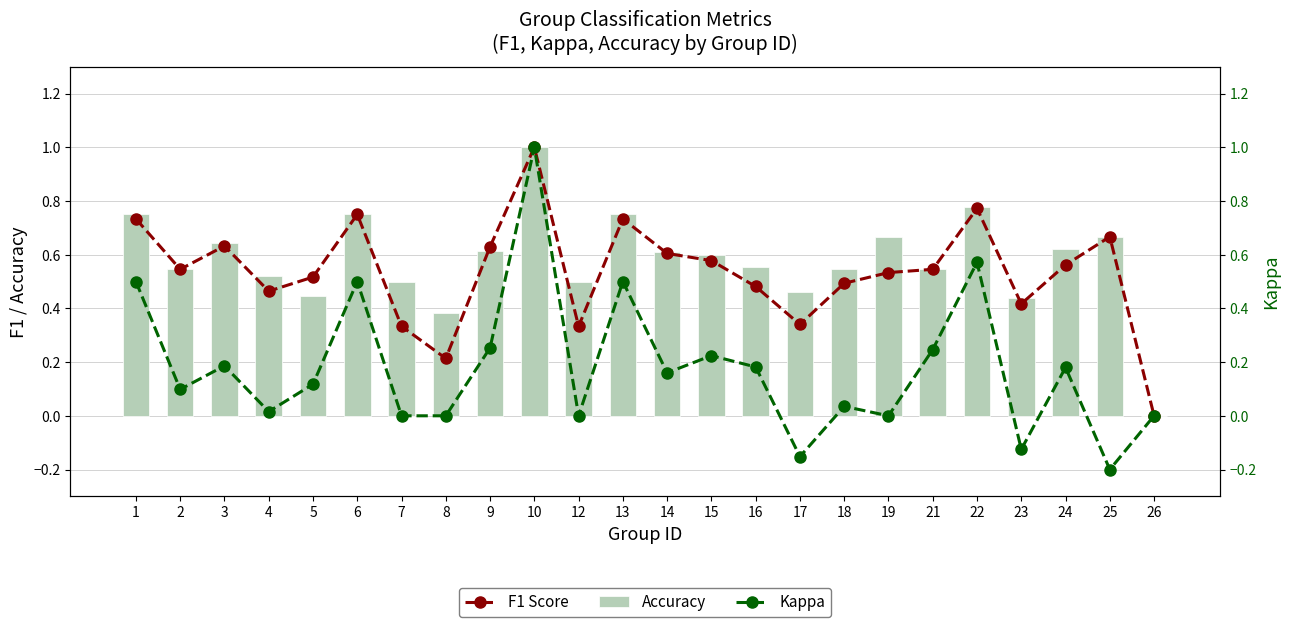

Where is F1 Score nearest to the value 0?

26